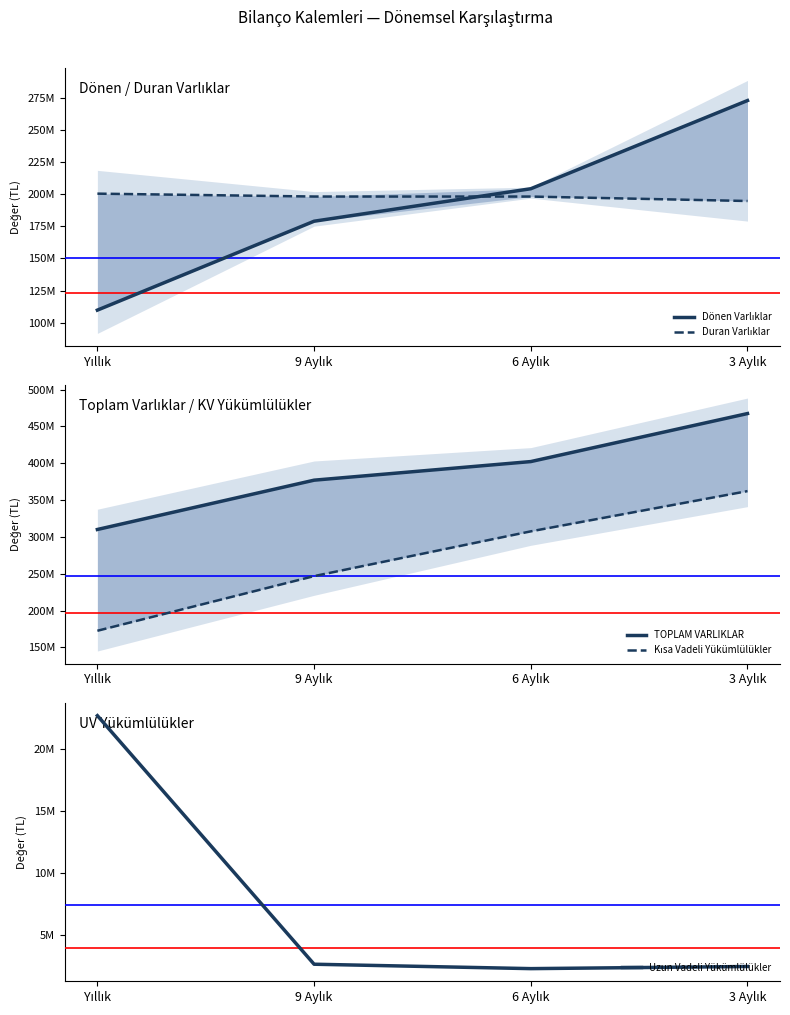

How many data points does each series have?

4